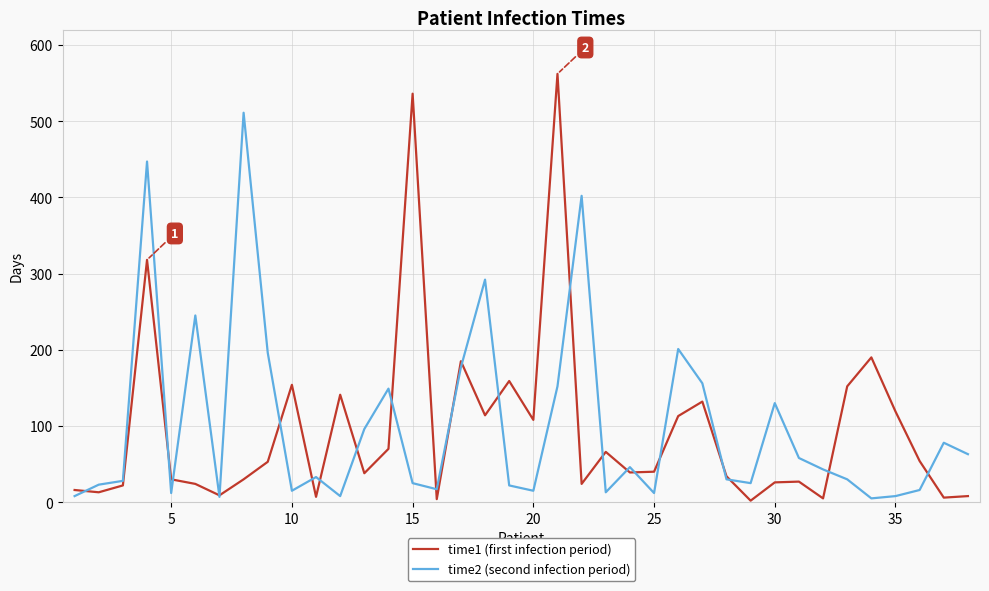

List the series in order of their peak value, lowest first.

time2 (second infection period), time1 (first infection period)